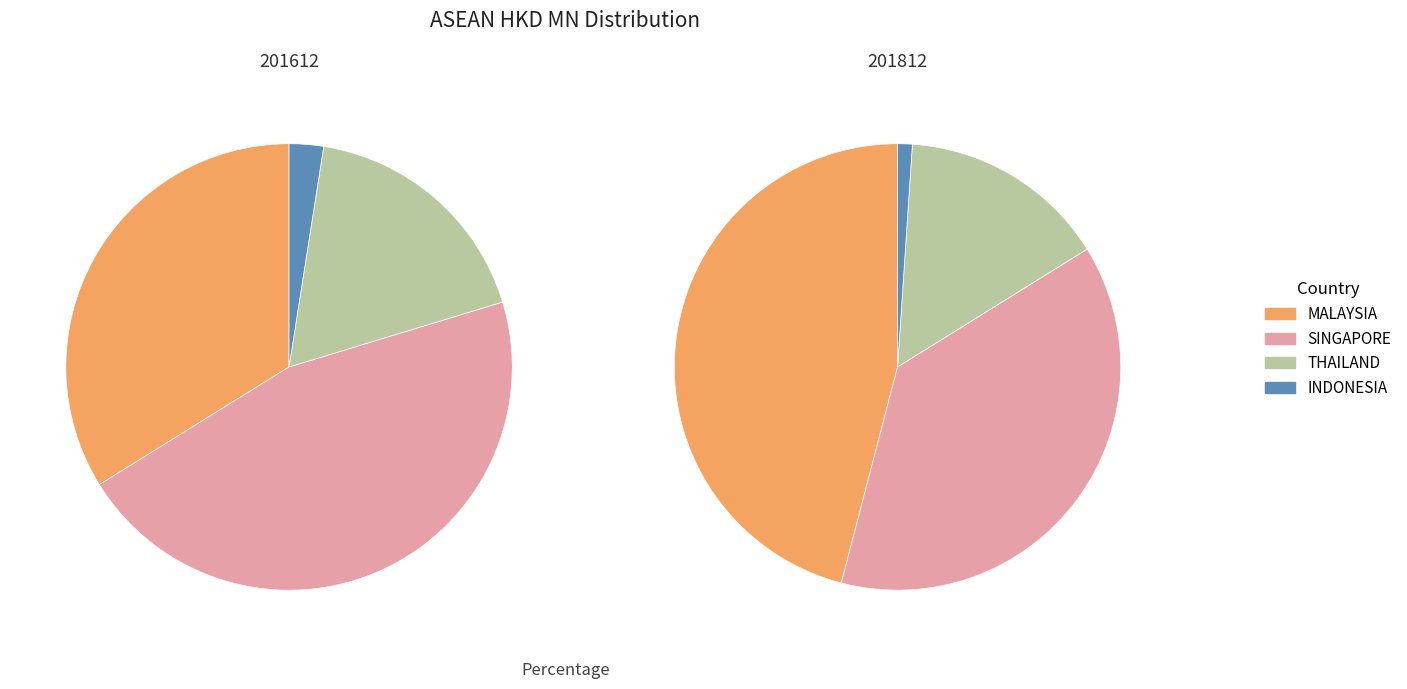

Which category has the smallest portion of the pie?

INDONESIA